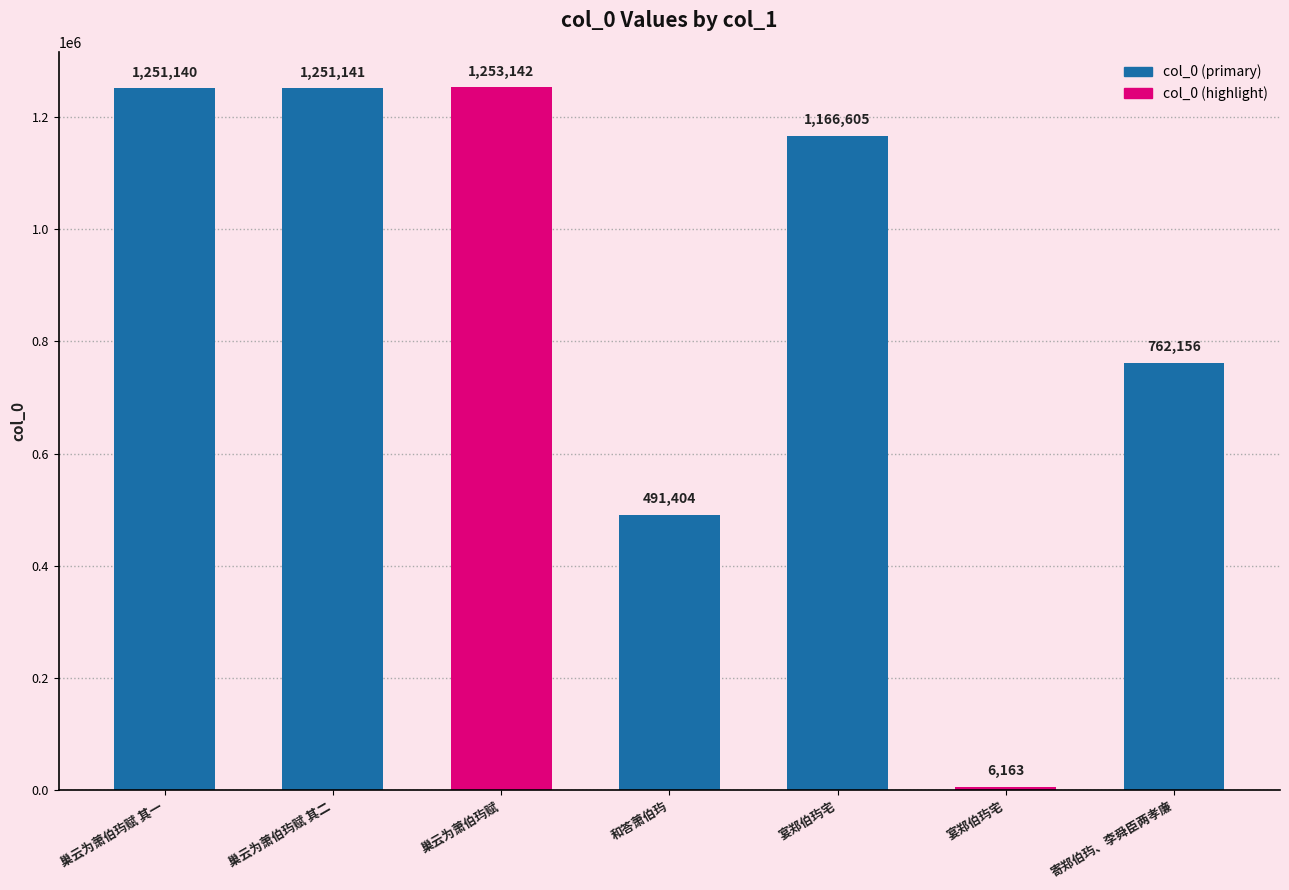

Are the bars horizontal?

No